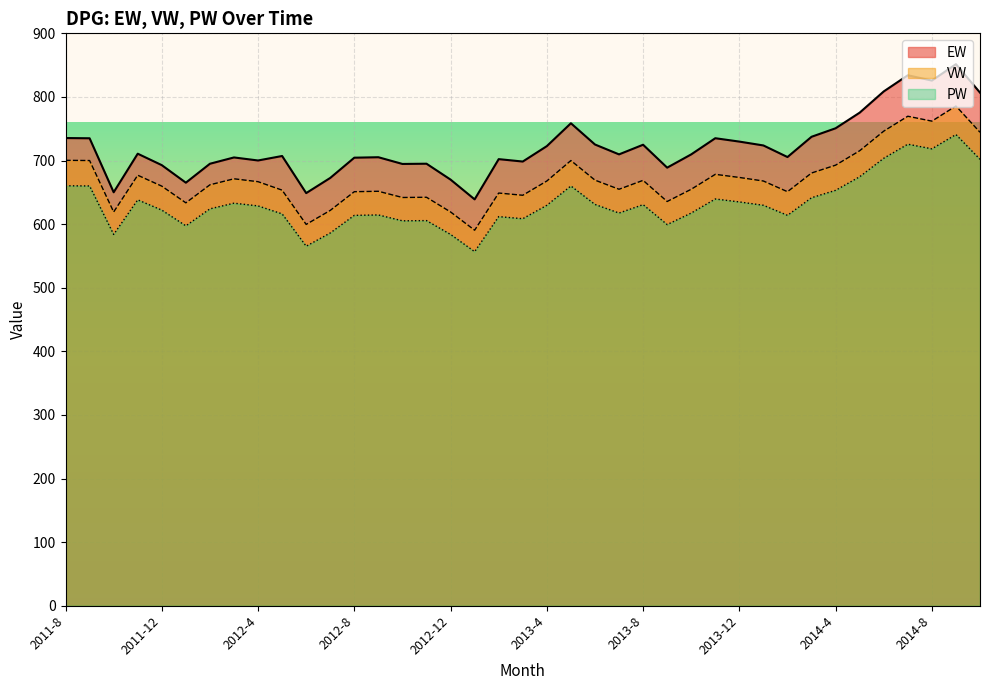

True or false: EW and VW cross at least once.

False